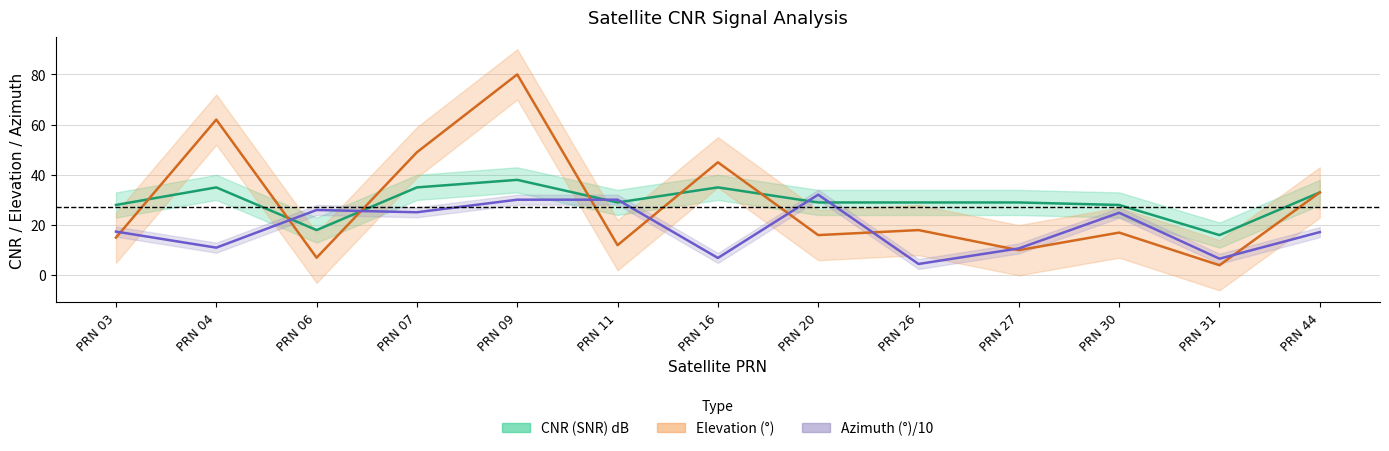

At how many categories does at least one series exceed 45?

3